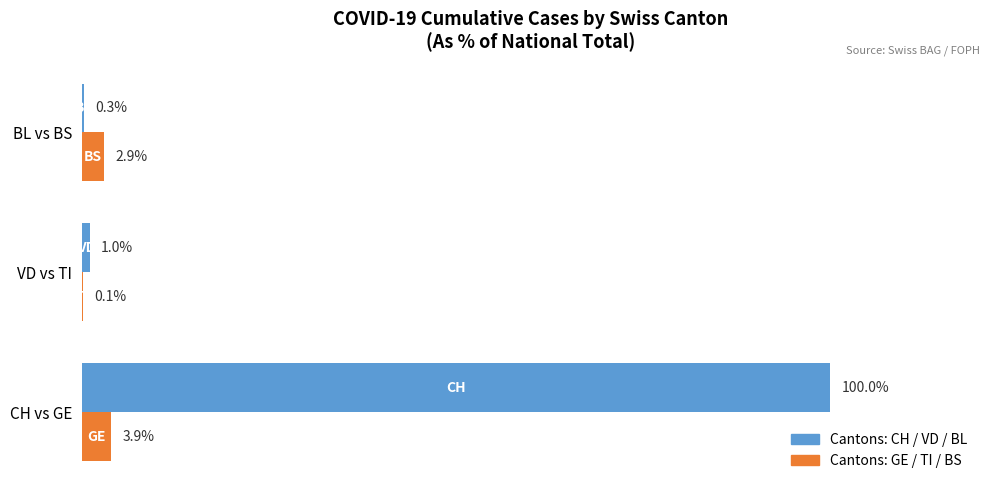

Which label corresponds to the largest value in the chart?

CH vs GE